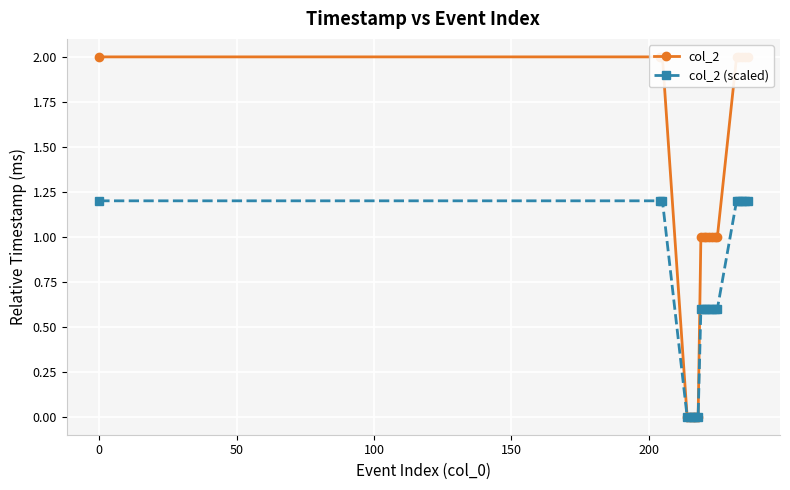

What is the value of the col_2 (scaled) point at the 11th from the left?

0.6